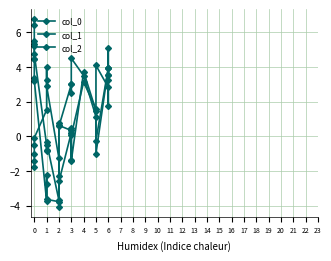

After their last crossing, which series has the higher values: col_1 or col_2?

col_1